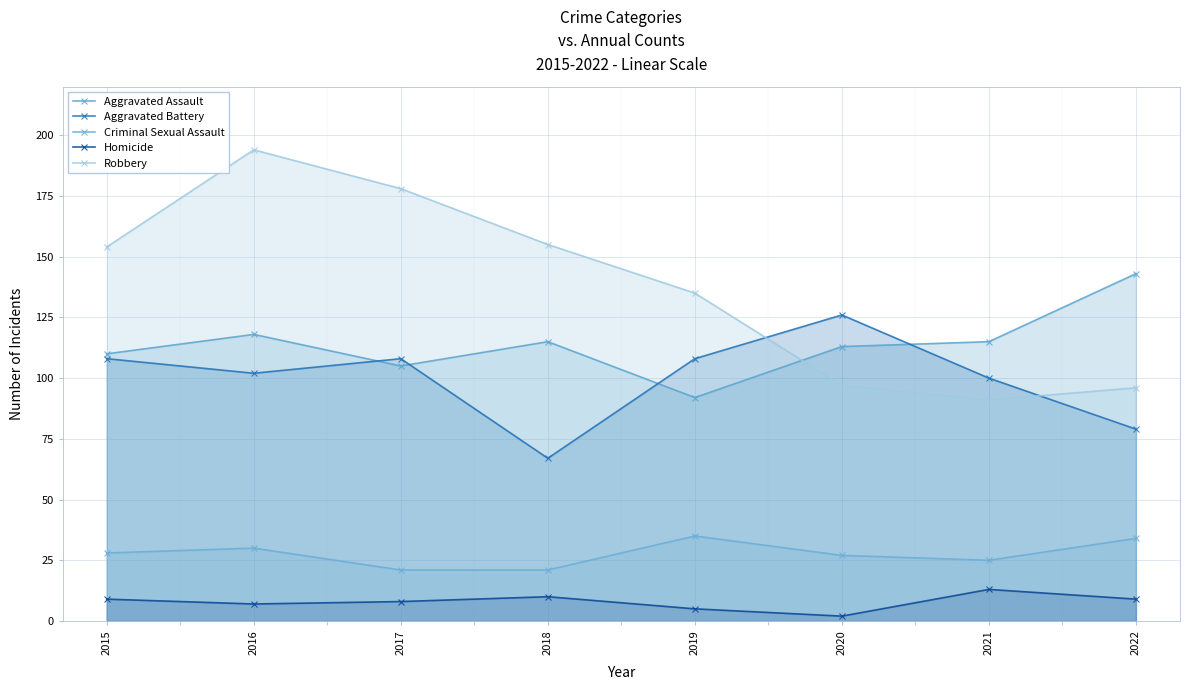

Which series changed the most between 2016 and 2019?

Robbery